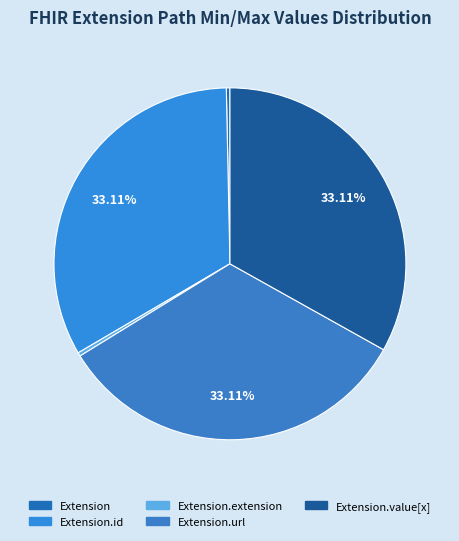

How many slices are in this pie chart?

5